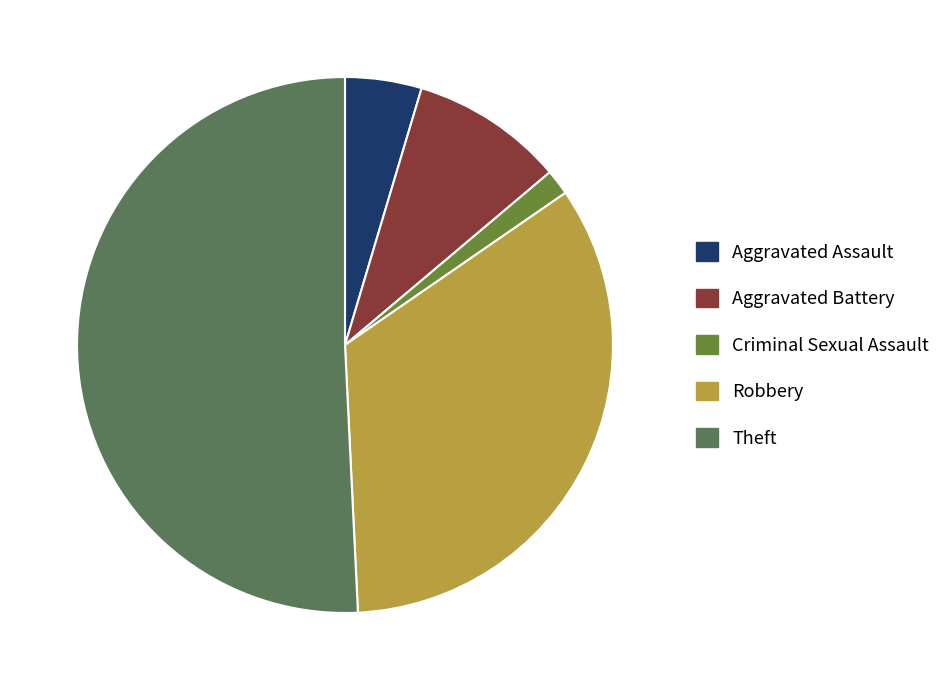

The Robbery slice represents 45% of the pie. True or false?

False